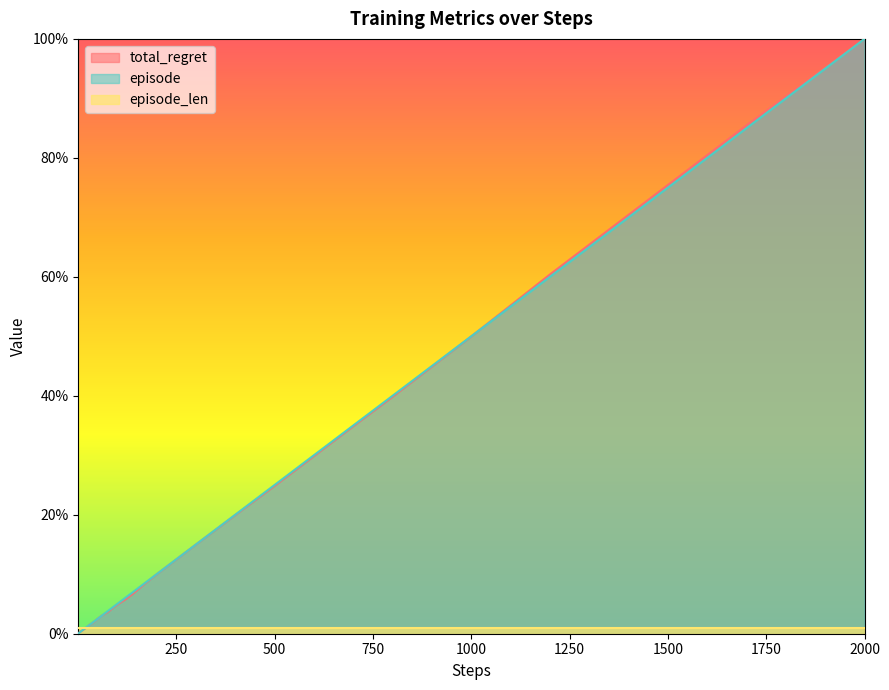

At which category is the sum across all series the highest?

2000